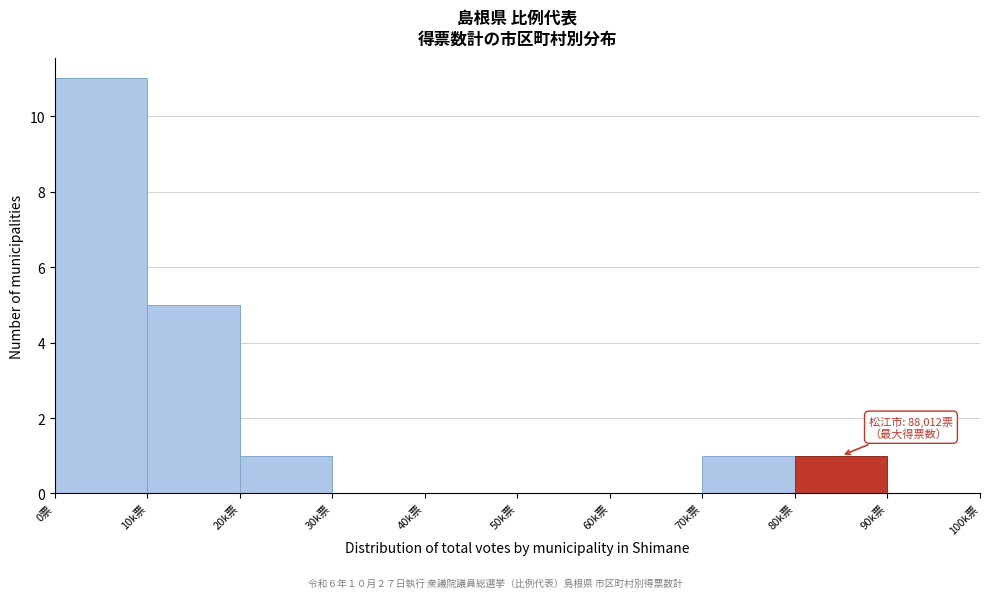

Reading right to left, extract all data points from this chart.

90k票=0	80k票=1	70k票=1	60k票=0	50k票=0	40k票=0	30k票=0	20k票=1	10k票=5	0票=11